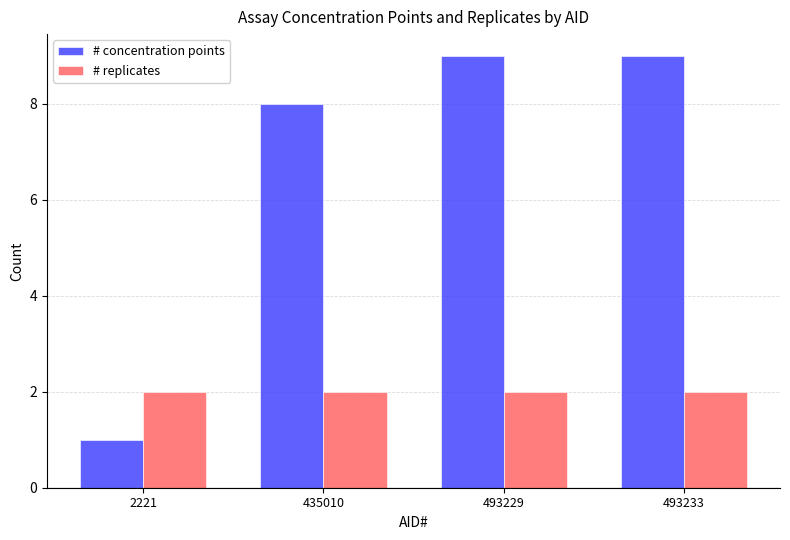

What is the value of the # replicates bar at the 1st from the left?

2